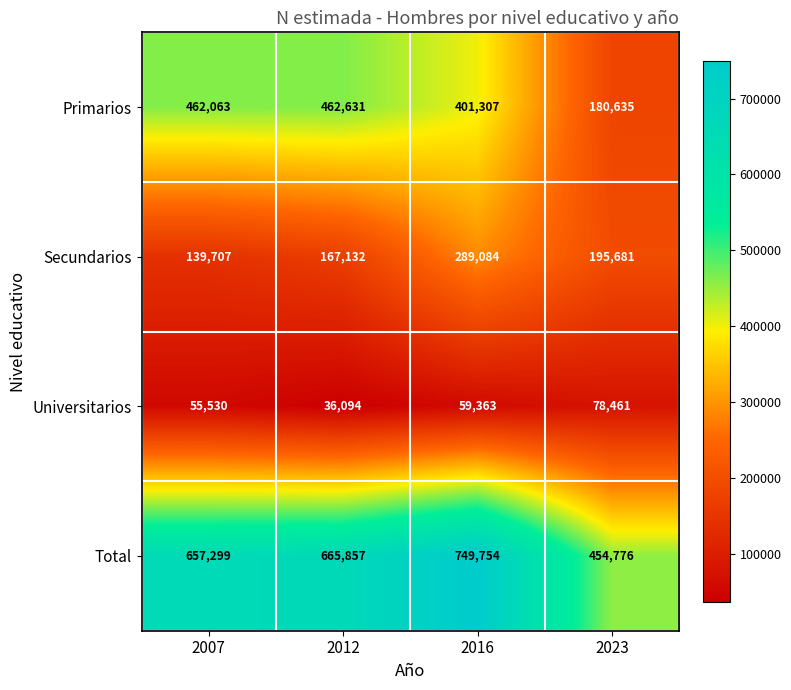

Which series has the widest spread of values?

Total